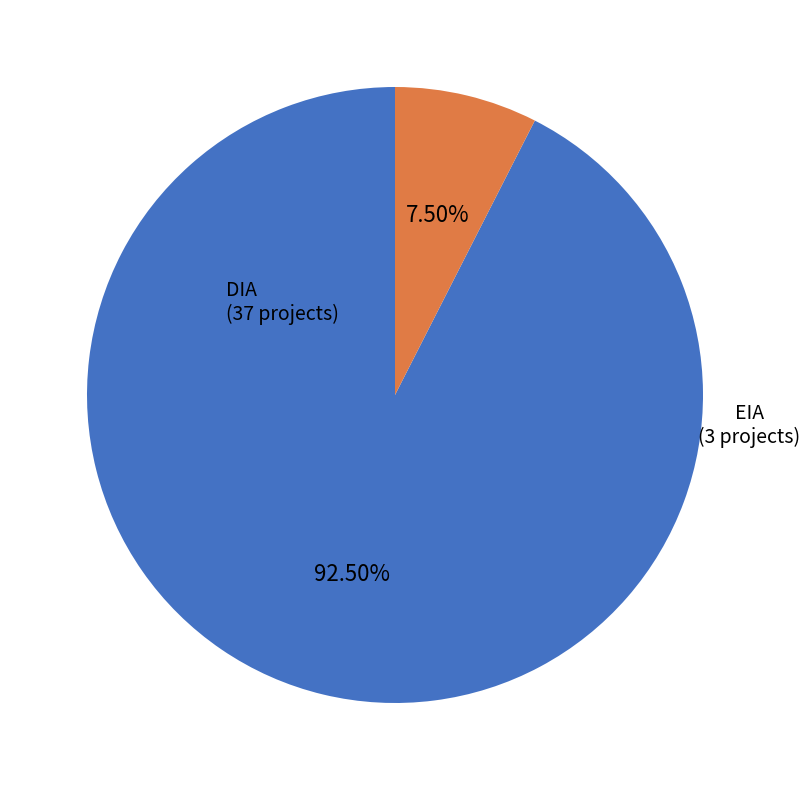

To the nearest percent, what is the difference between the EIA and DIA slice percentages?

85%